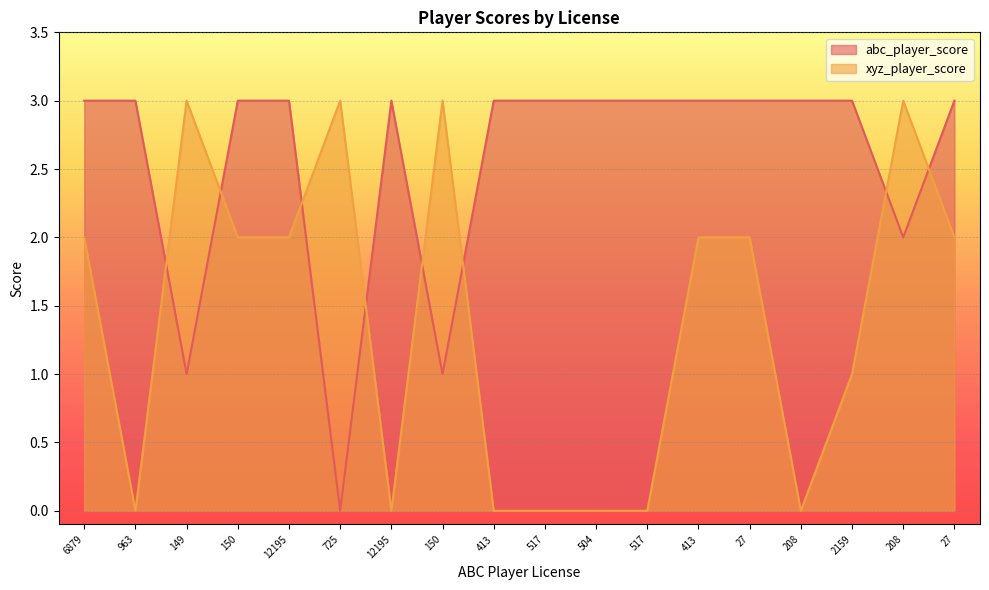

At which category does the chart reach its minimum across all series?

725